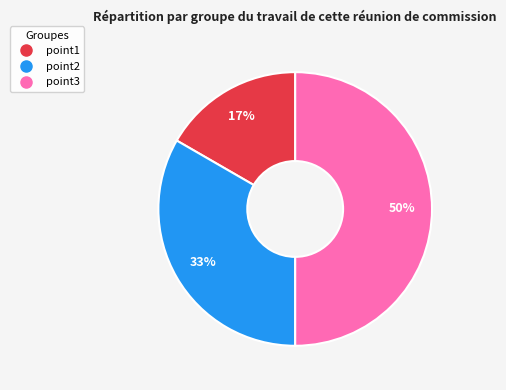

To the nearest percent, what is the combined percentage of point2 and point1?

50%